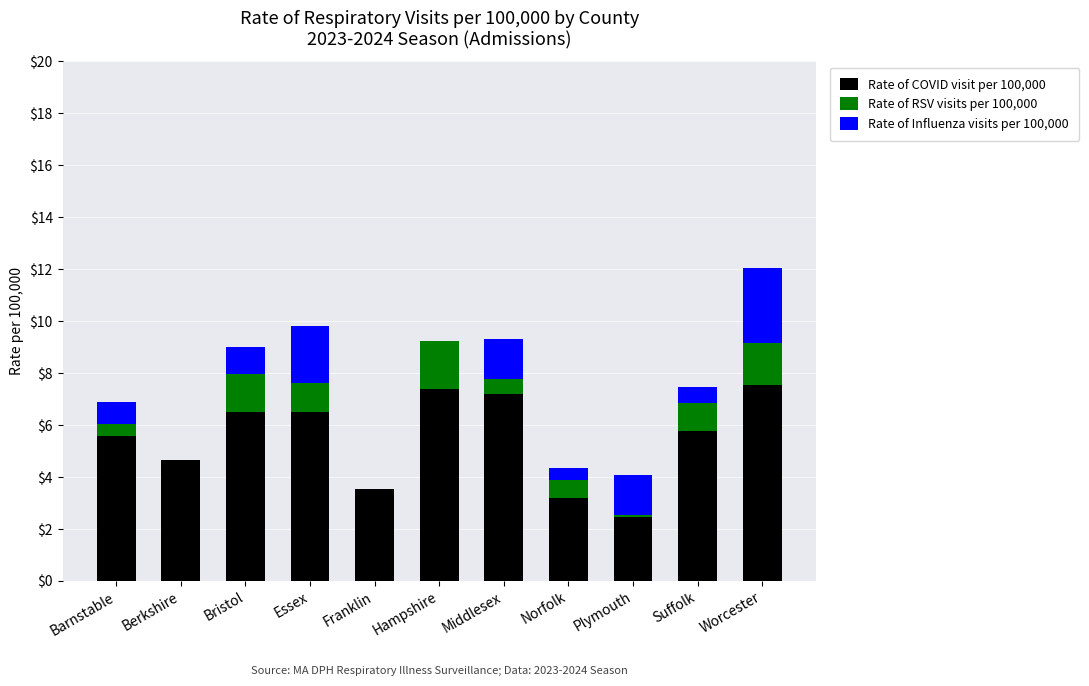

True or false: Rate of COVID visit per 100,000 has a value of 11.7 at Hampshire.

False